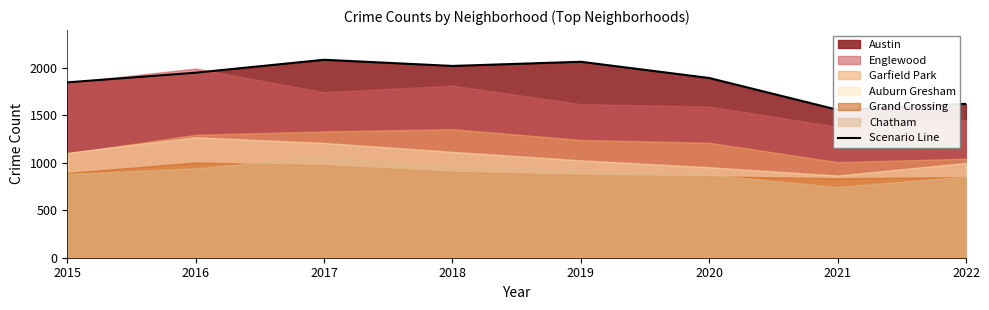

At which category does the data reach its first local valley?

2018